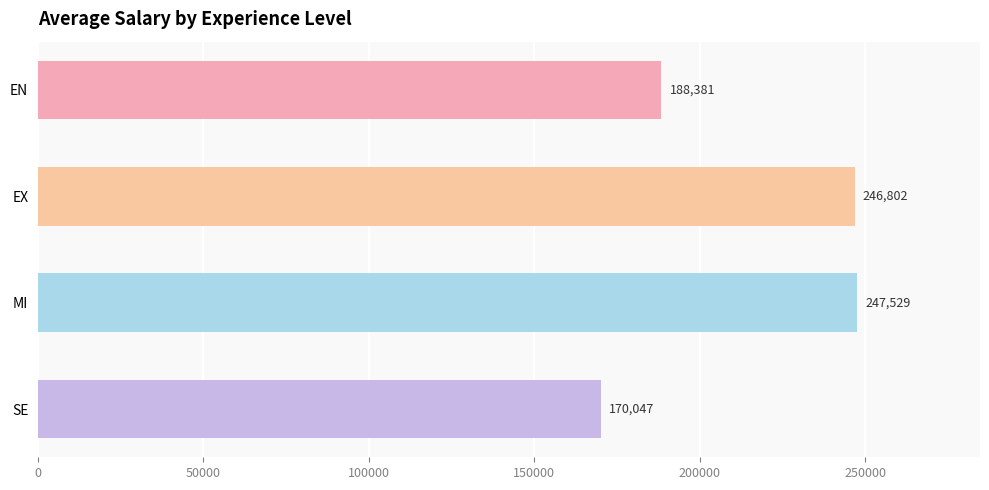

Which has a higher value, MI or SE?

MI